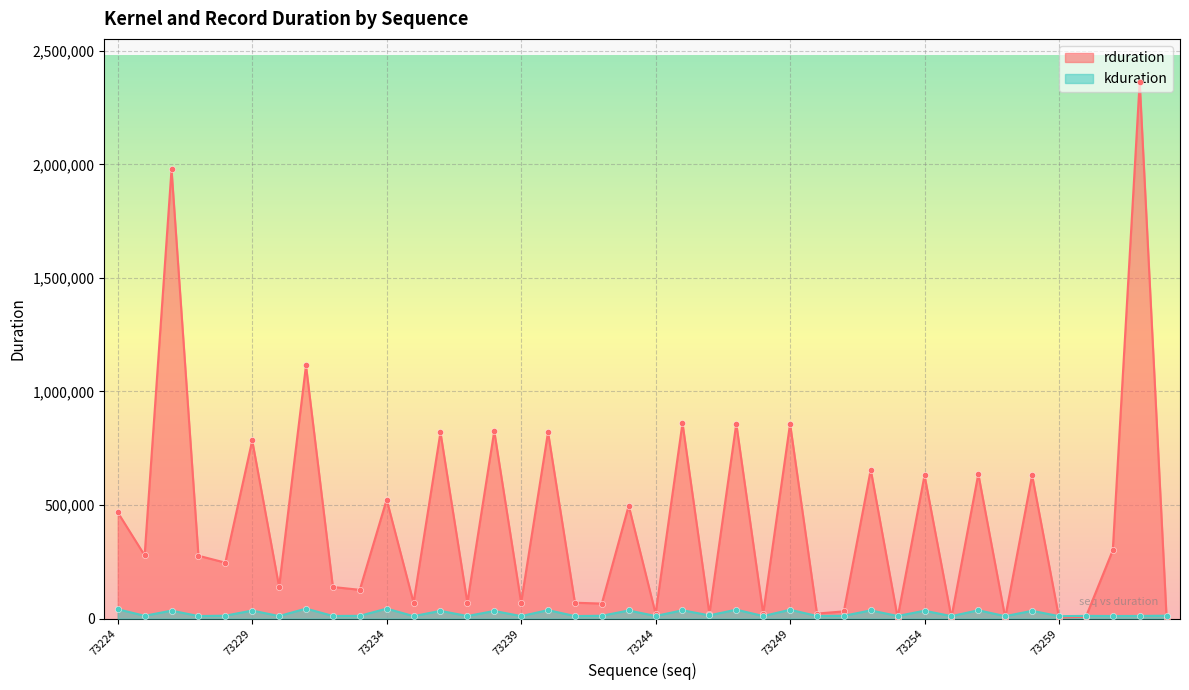

Which series has the largest Y range (max minus min)?

rduration